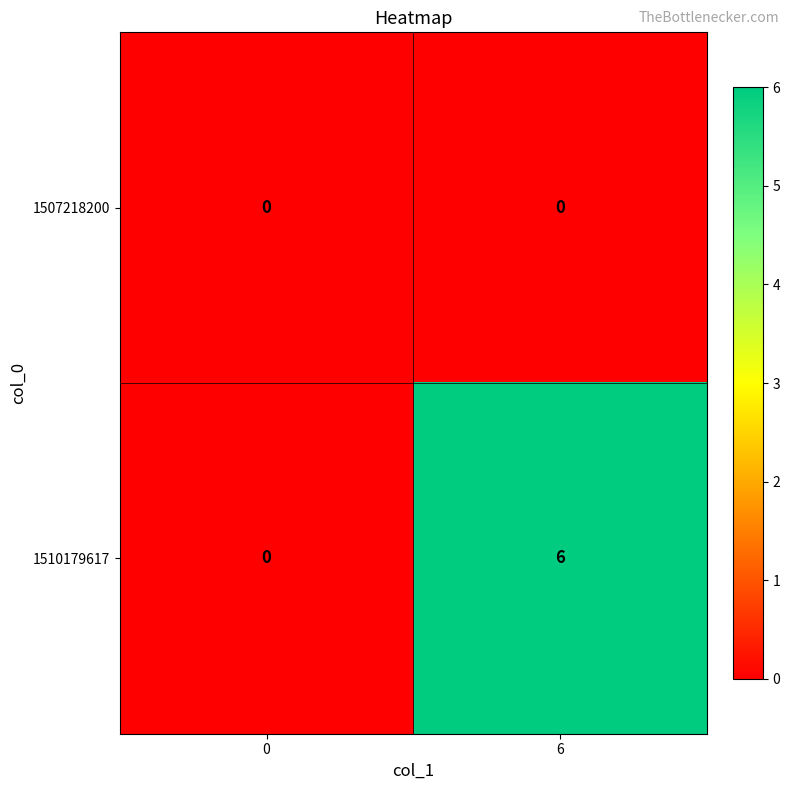

What is the total value across all series at 6?

6